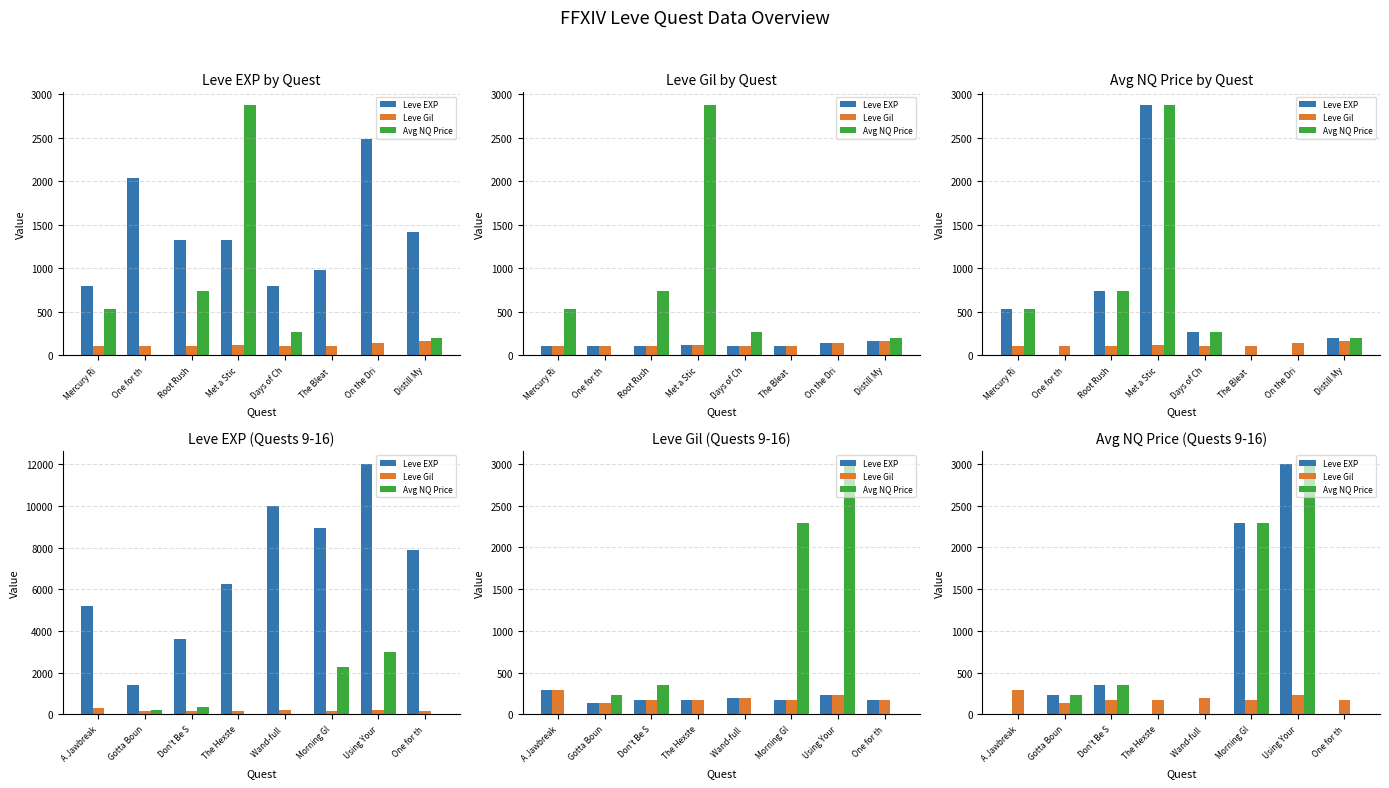

What is the label of the 4th bar from the left?

The Hexste